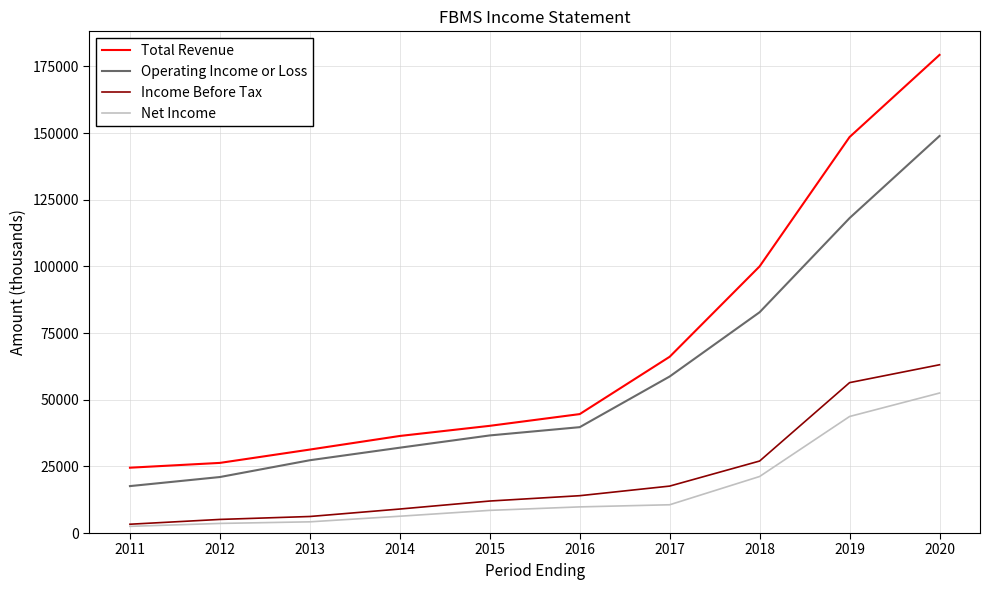

Which series has the largest total across all categories?

Total Revenue